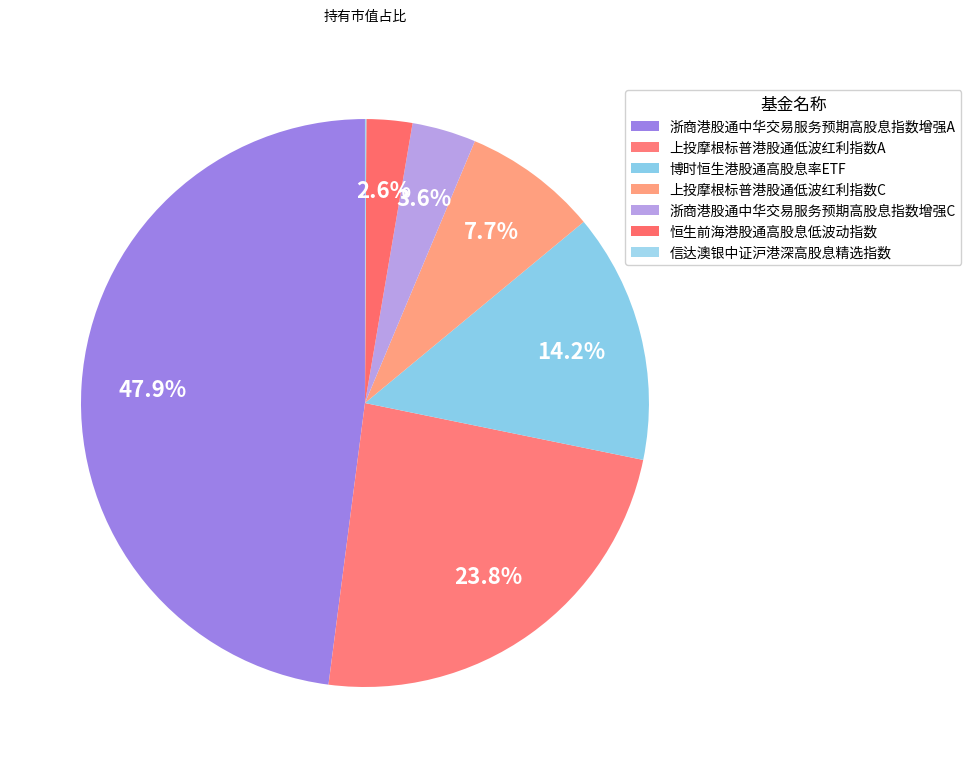

Is it true that 博时恒生港股通高股息率ETF is 29% of the pie?

False